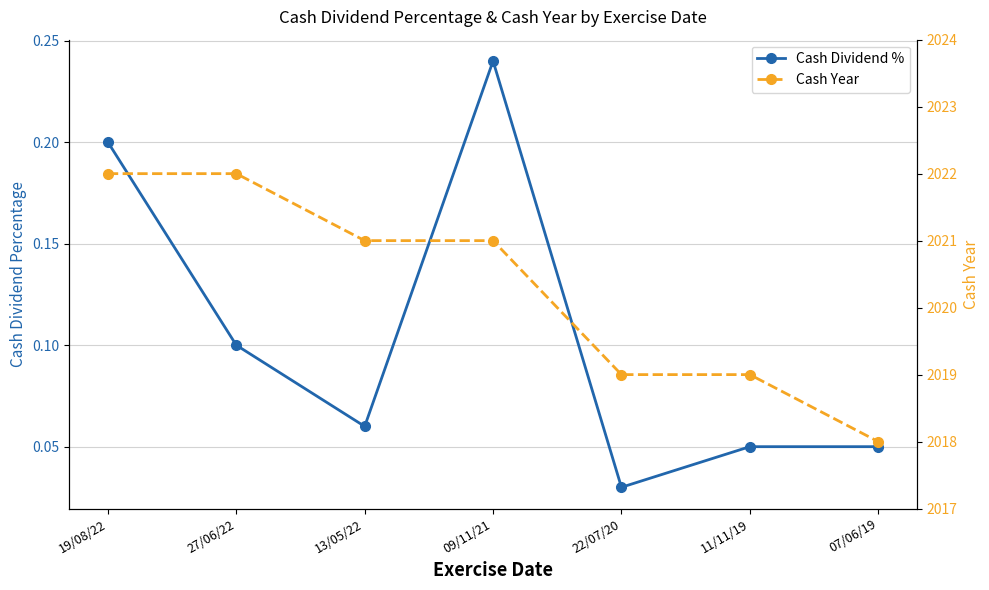

How many lines are shown in the chart?

2